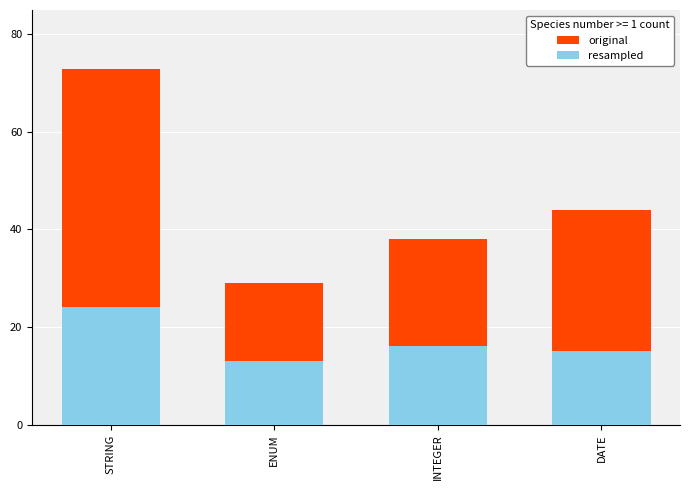

How many data points in resampled are above 16?

1